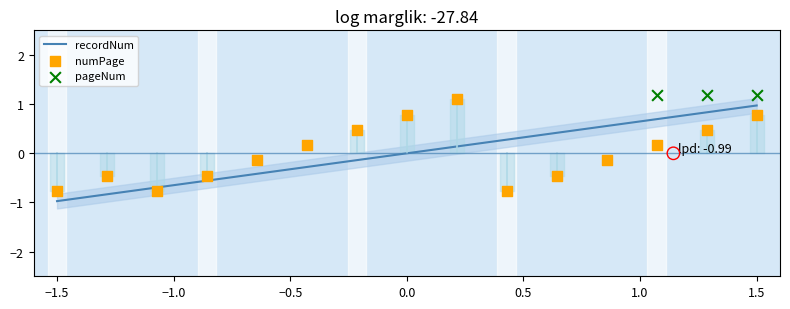

At which label does recordNum reach its minimum?

−1.5